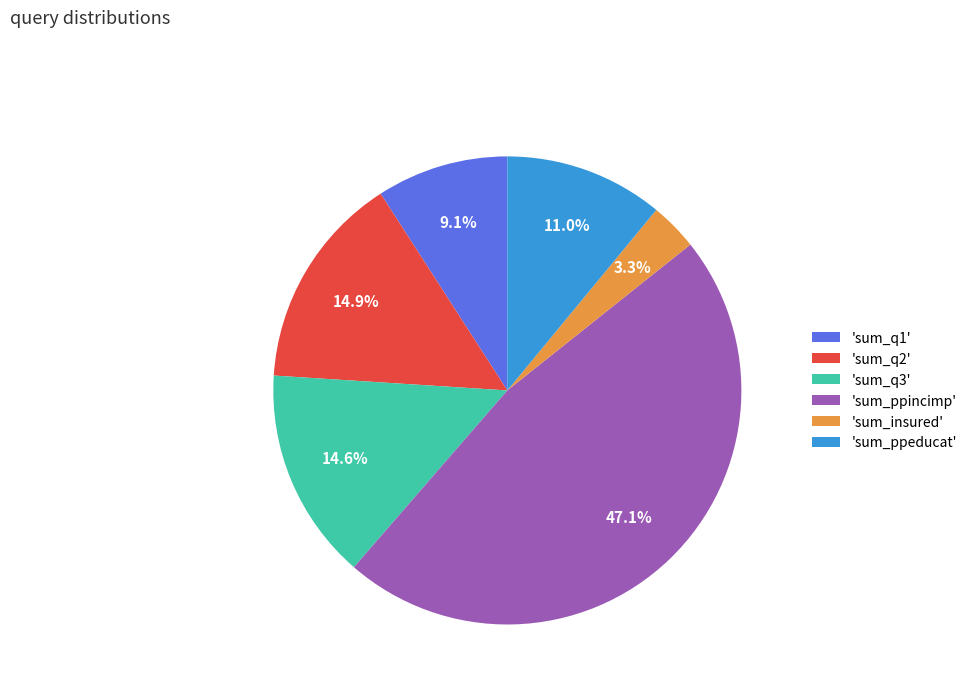

Does 'sum_q1' account for over 50% of the chart?

No